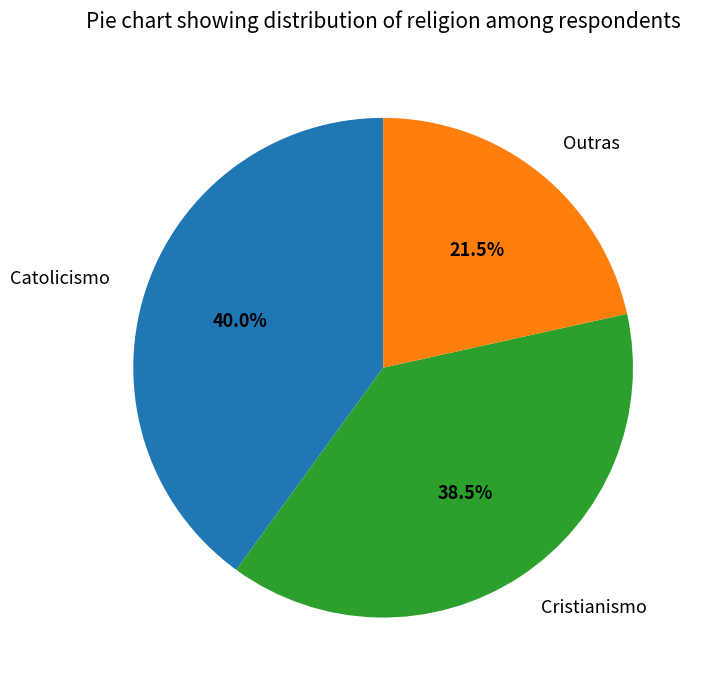

True or false: Outras accounts for 9% of the total.

False